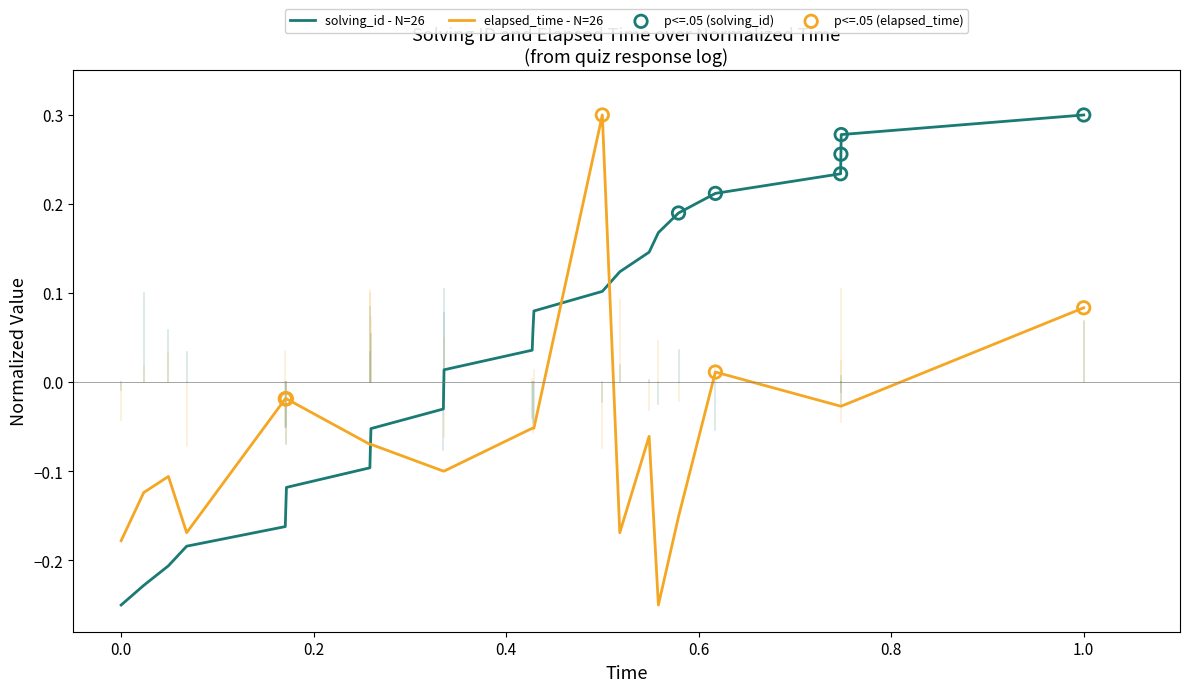

Which series has the largest total across all categories?

solving_id - N=26